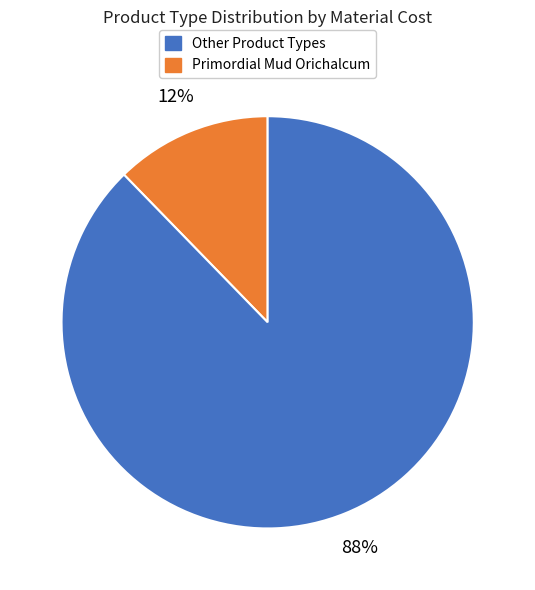

To the nearest percent, what is the average slice percentage?

50%